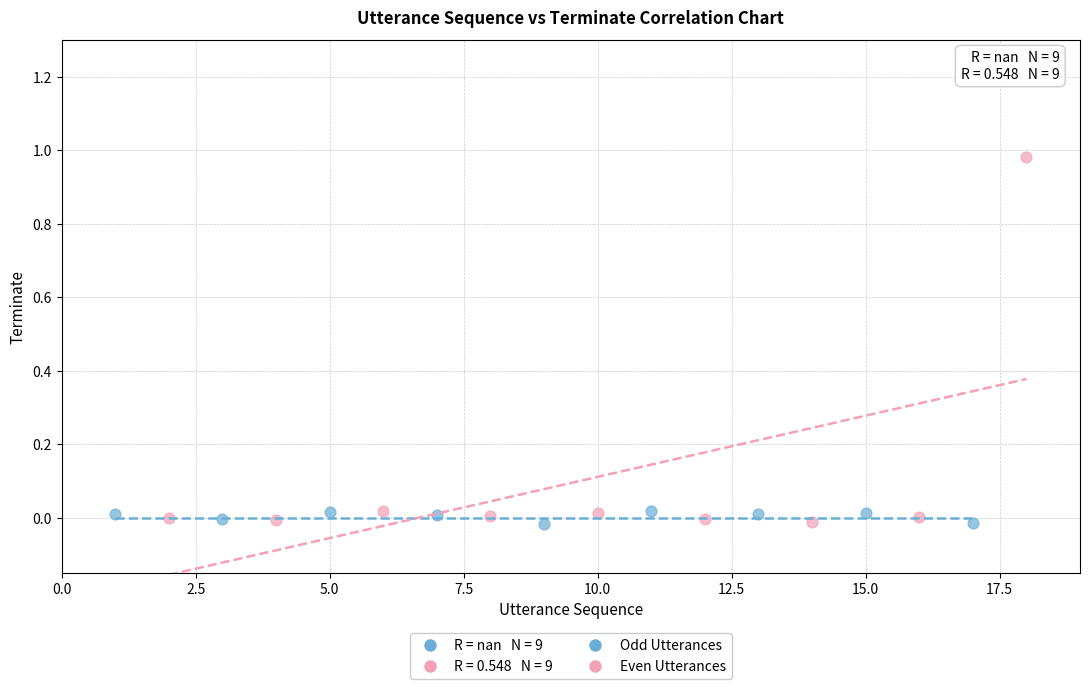

Which series reaches the maximum Y coordinate?

Even Utterances